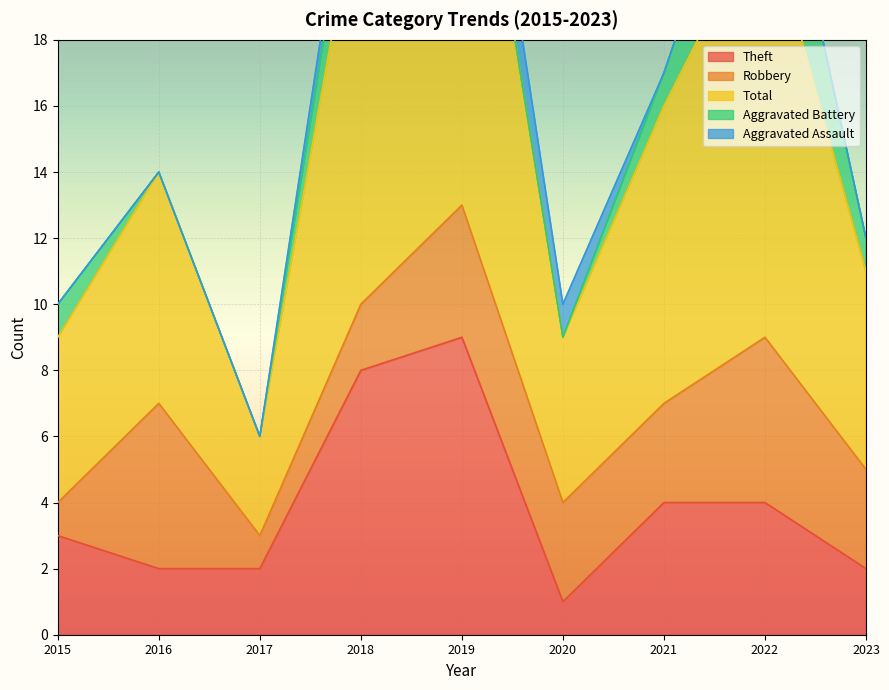

Is it true that Total equals 13 at 2018?

True